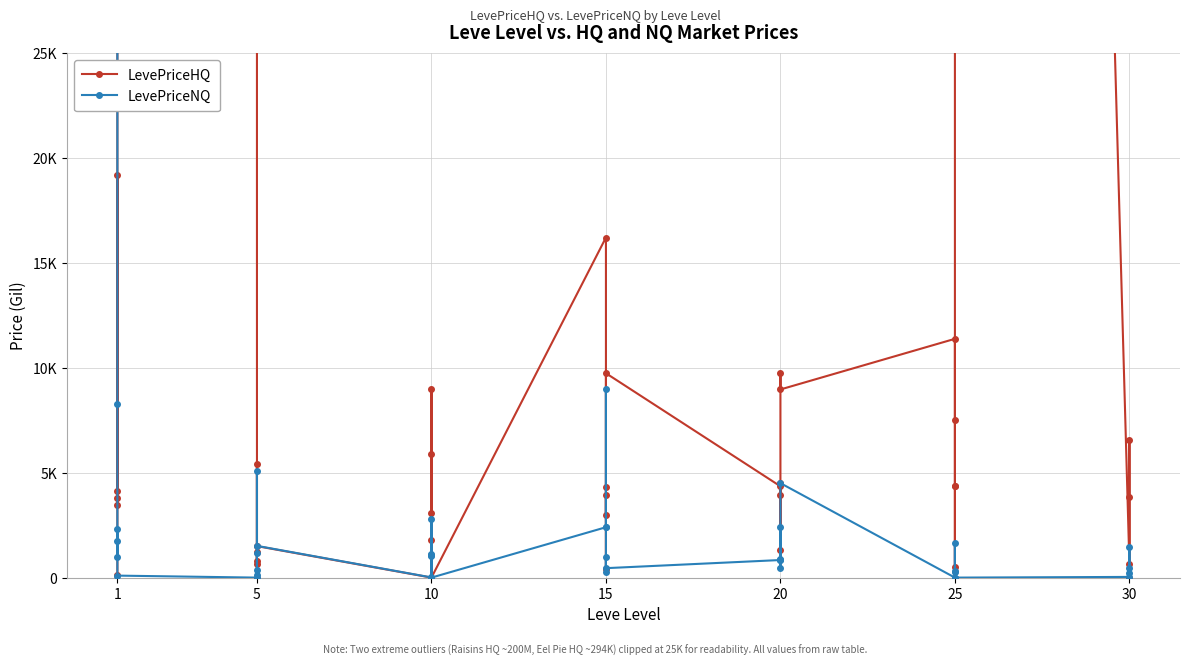

Which series changed the most between 1 and 5?

LevePriceHQ